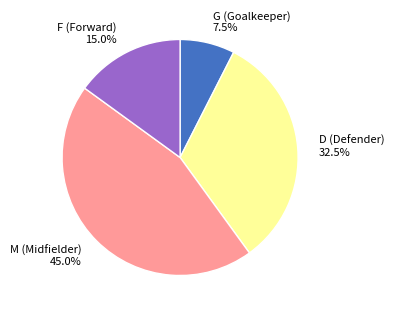

Between M (Midfielder) 45.0% and D (Defender) 32.5%, which is larger?

M (Midfielder) 45.0%